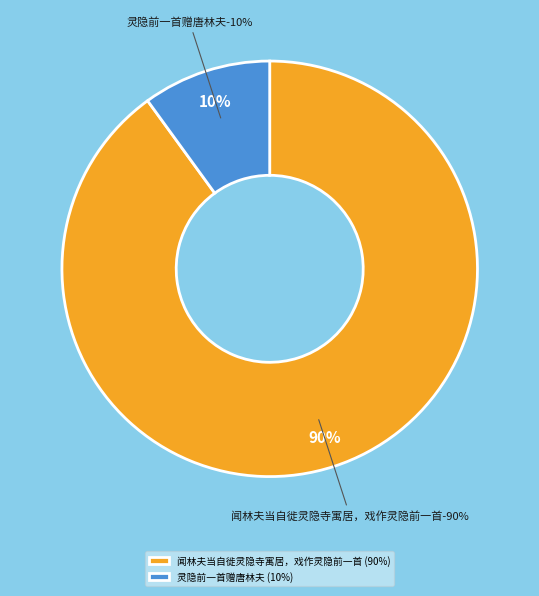

What percentage is NOT represented by 灵隐前一首赠唐林夫?

90.0%